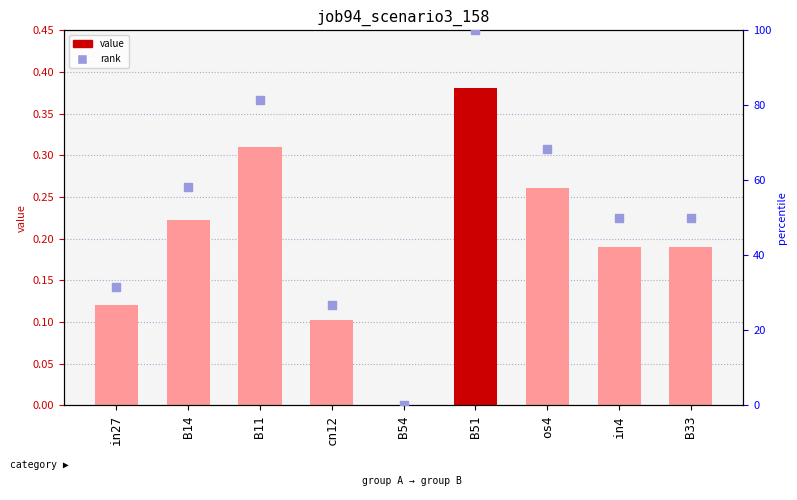

What is the total value across all series at os4?

68.7